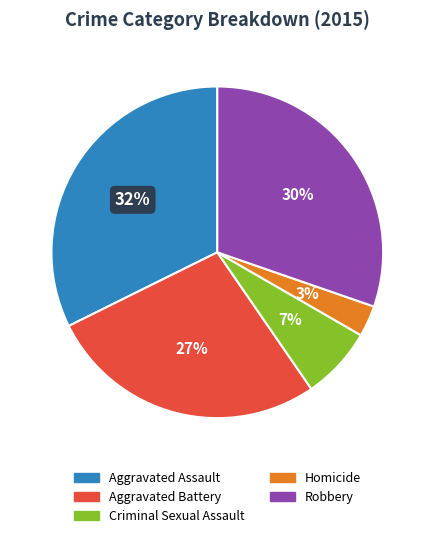

To the nearest percent, what is the combined percentage of Criminal Sexual Assault and Aggravated Assault?

39%